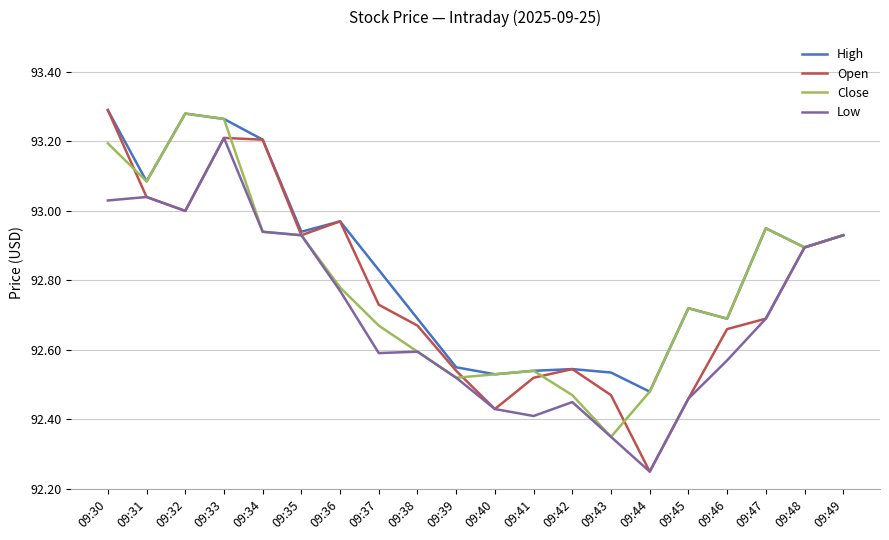

The value of Open at 09:33 is 33.3. True or false?

False